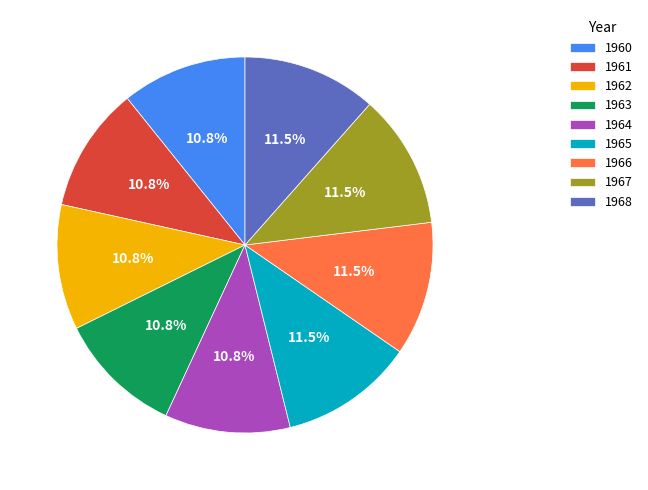

Count the number of slices in the pie.

9